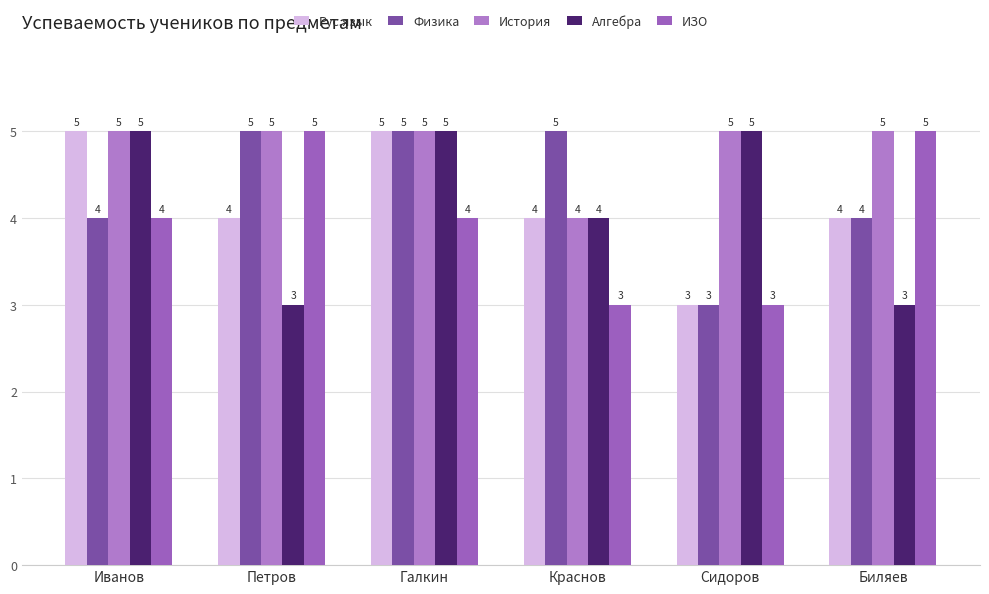

True or false: Физика has a value of 5 at Петров.

True